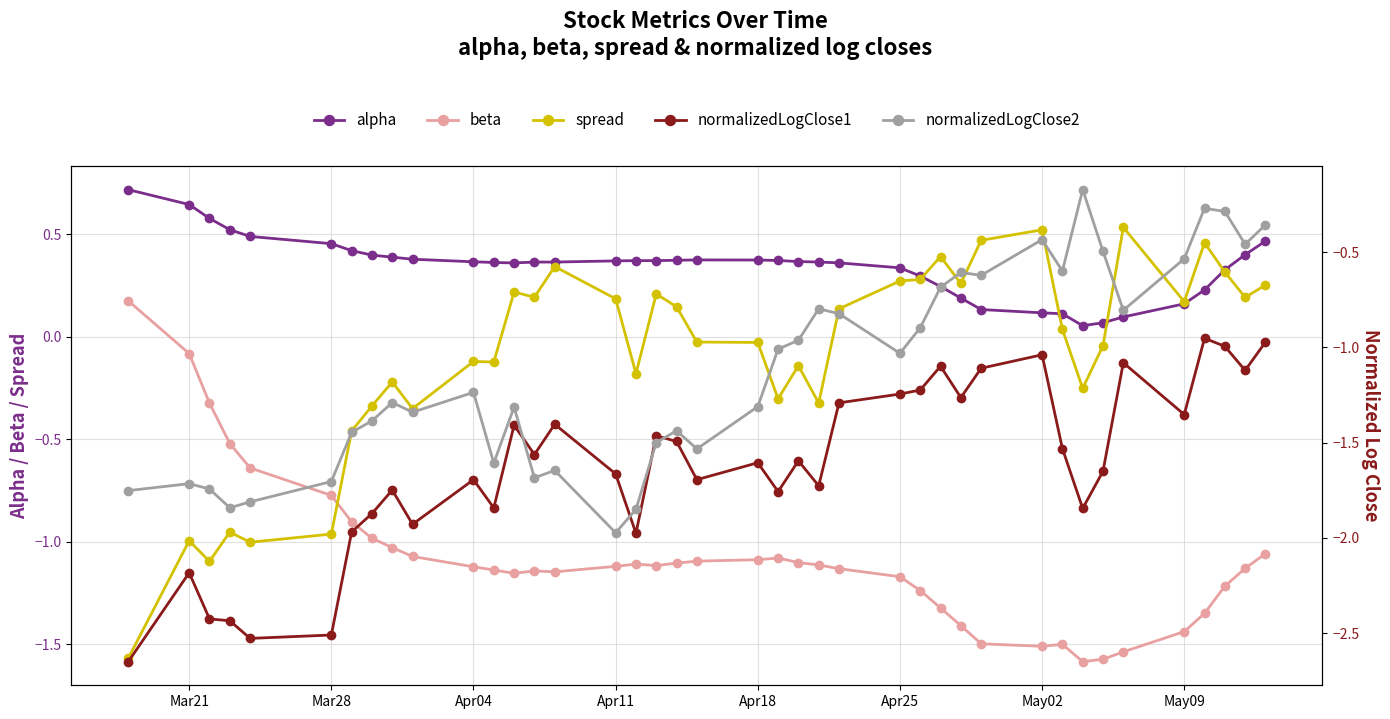

True or false: spread has a value of 0.5 at May02.

True